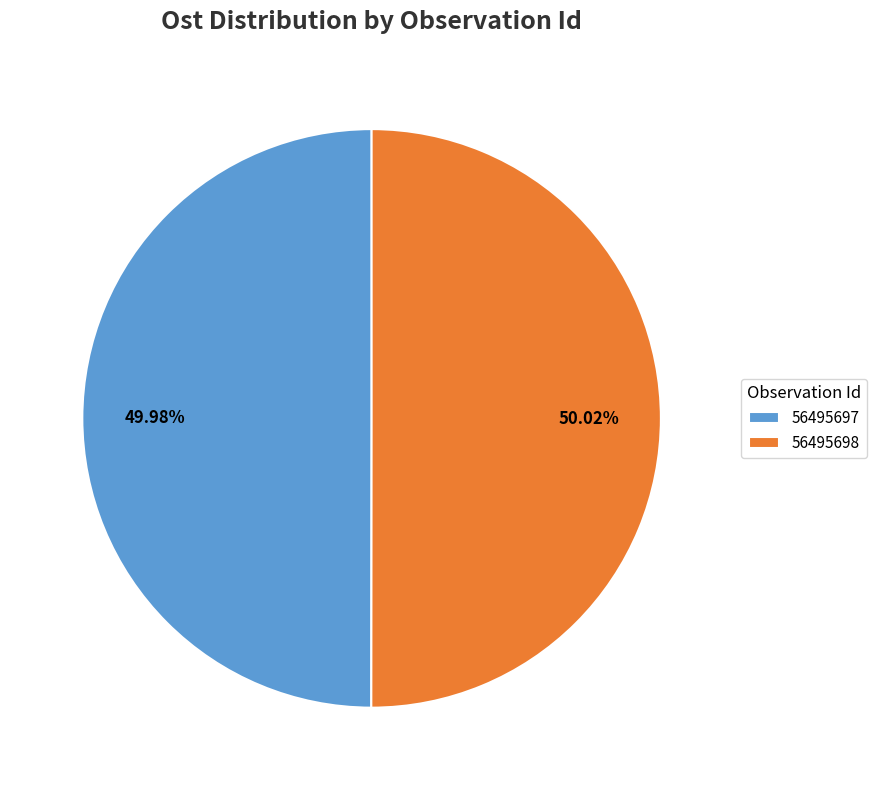

What is the ratio of the value at 56495698 to the value at 56495697?

1.0